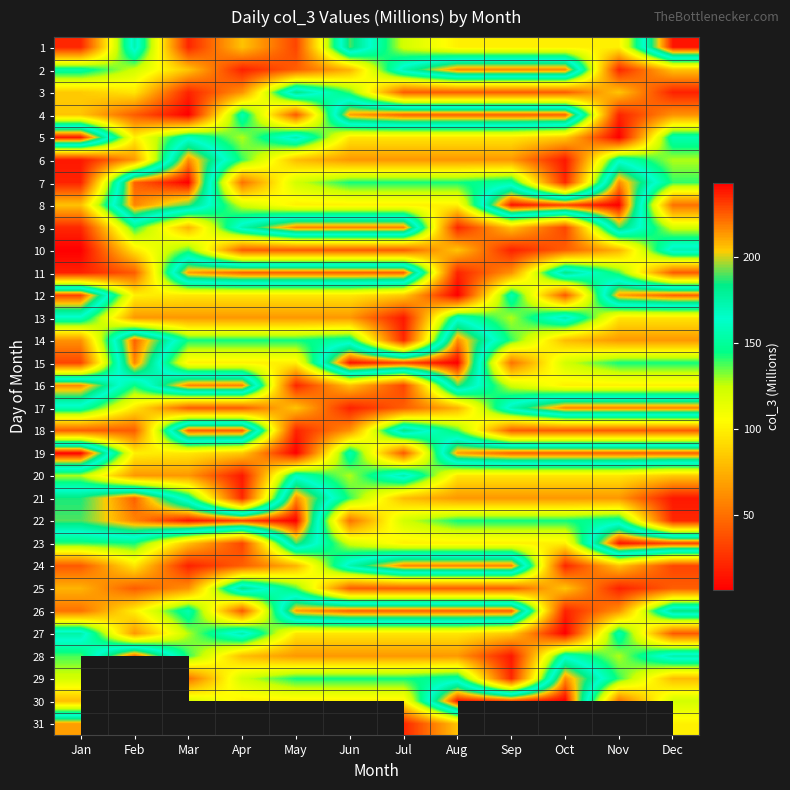

Between Nov and May, which is larger?

Nov